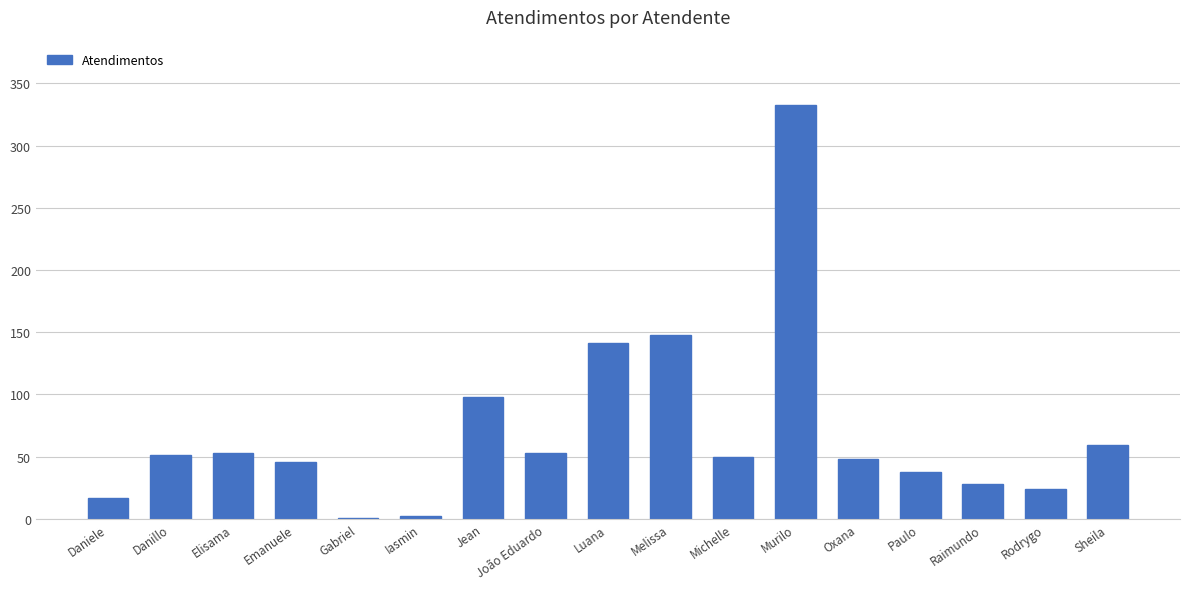

Which label corresponds to the largest value in the chart?

Murilo